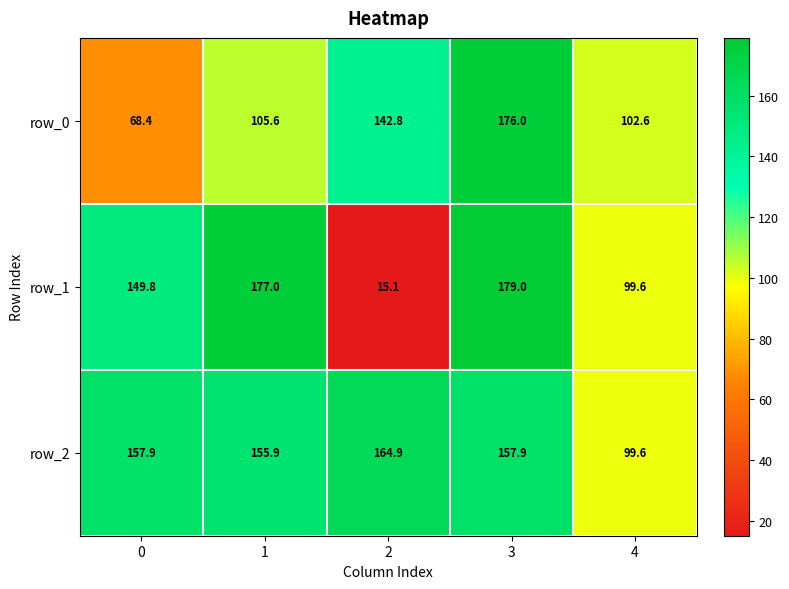

Rank the series by their average value, from highest to lowest.

row_2, row_1, row_0